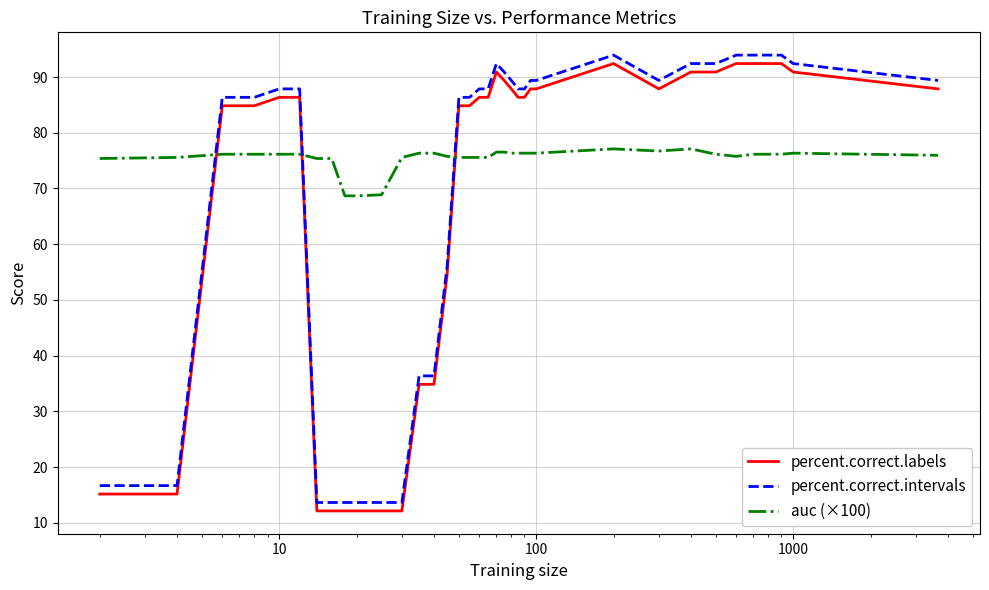

Which series has the largest total across all categories?

auc (×100)